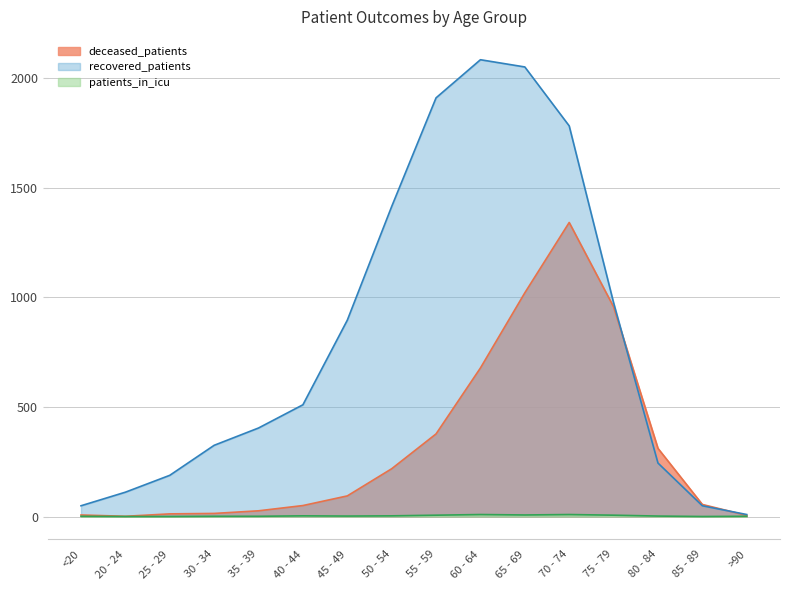

True or false: recovered_patients has a value of 376 at 80 - 84.

False